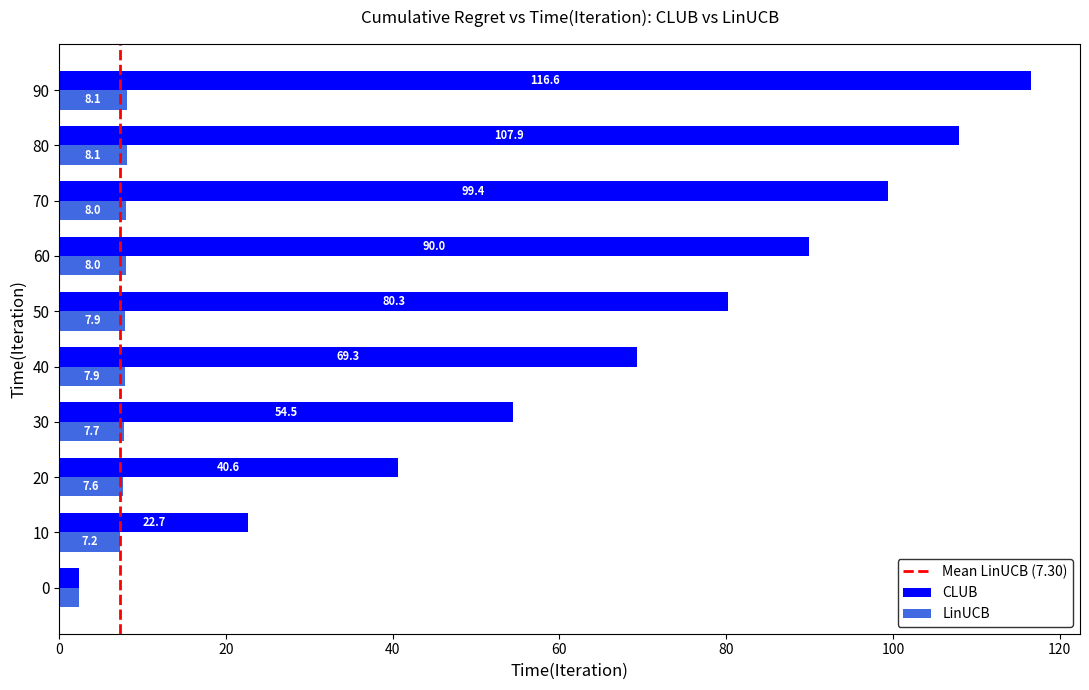

What is the average value of the LinUCB series?

7.3